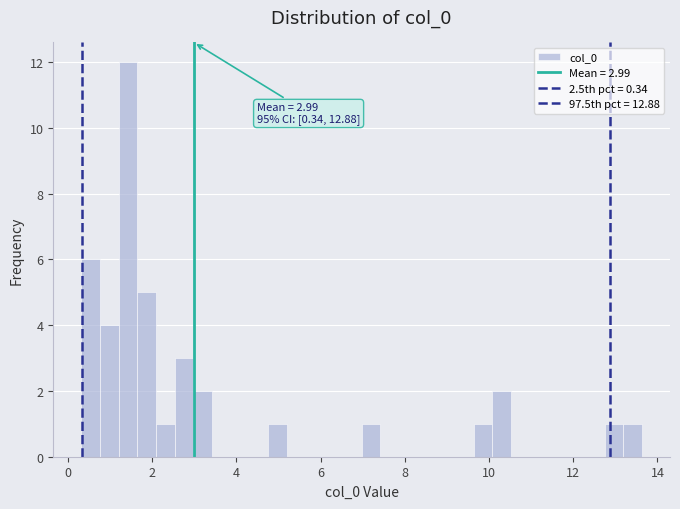

Around what value on the x-axis is the tallest bar? Give the approximate position of its centre, as read against the axis.

1.4